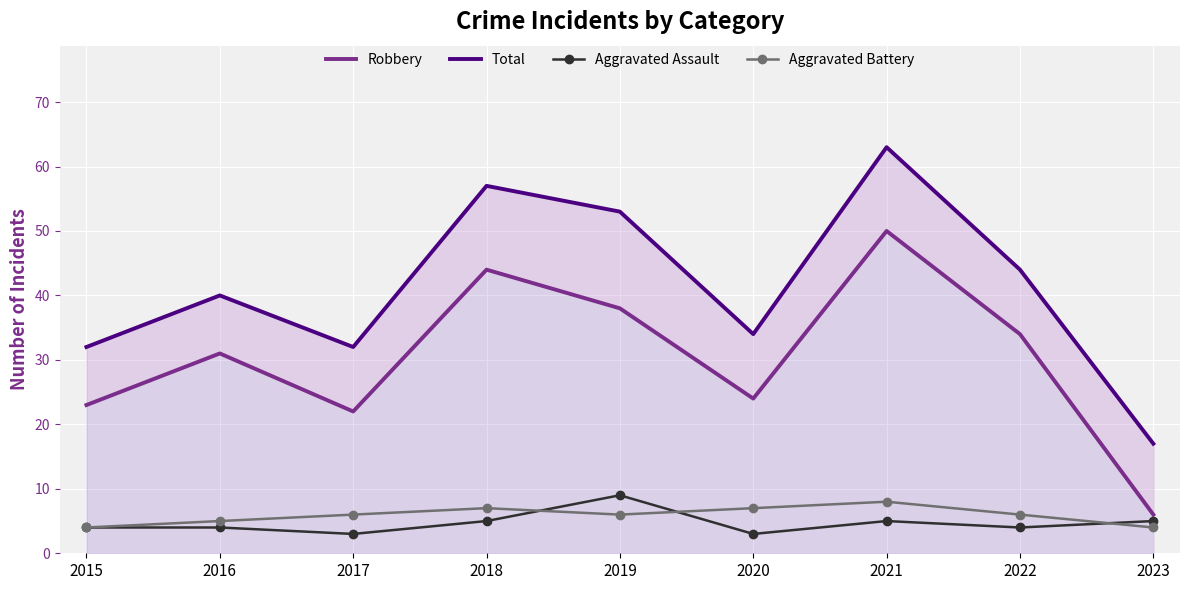

Which label corresponds to the smallest value in the chart?

2017